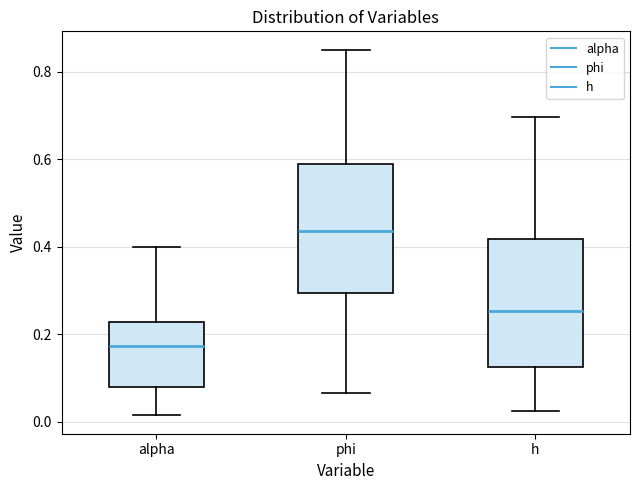

Where does the lower whisker of the box for phi end on the y-axis? The values are not printed on the chart, so give them approximately, as read against the axis.

0.06